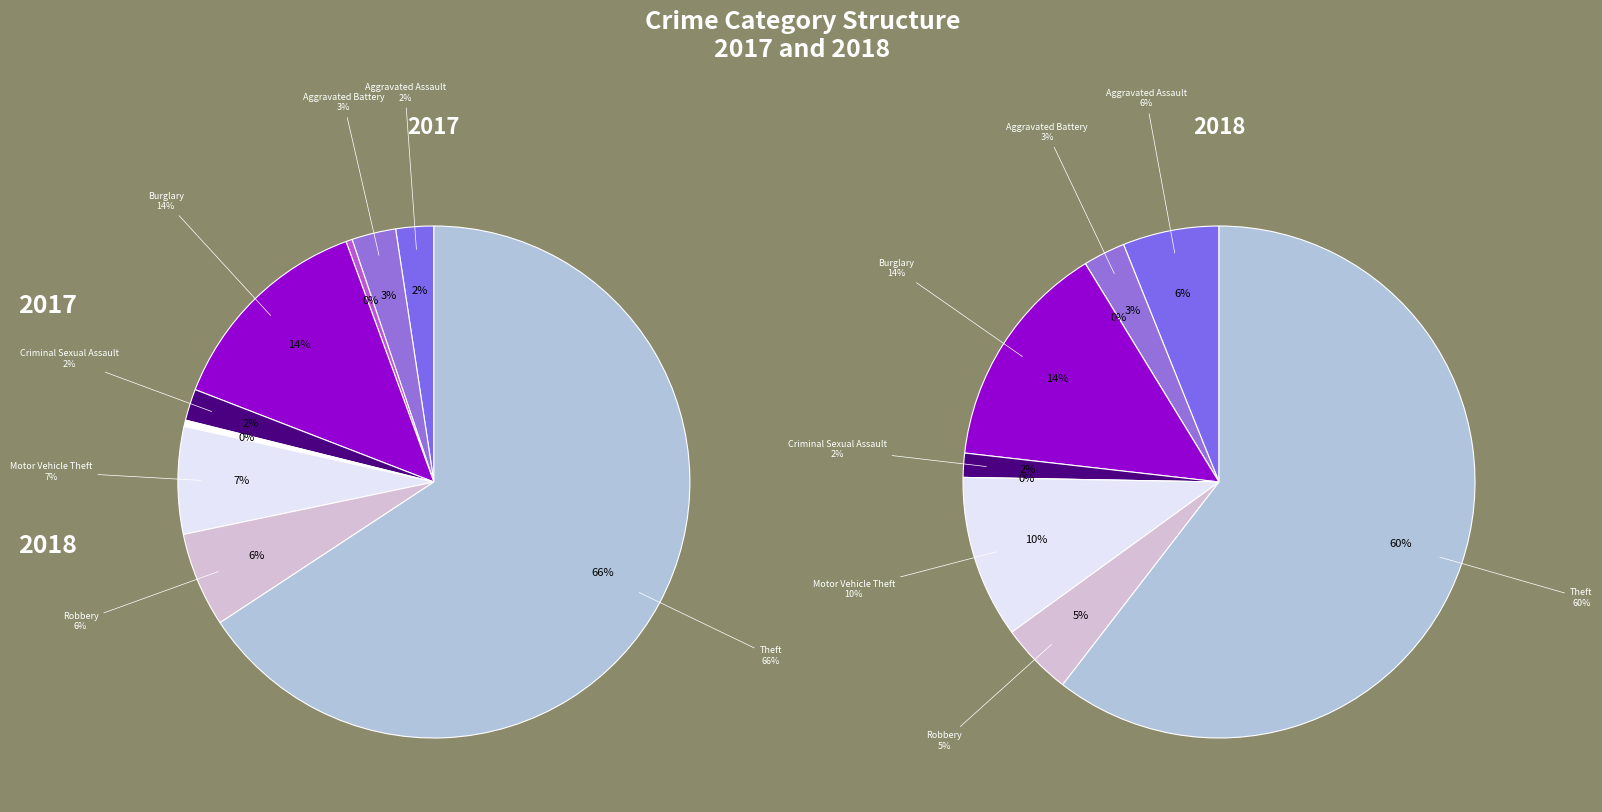

Rank the series by their average value, from highest to lowest.

values_2018, values_2017